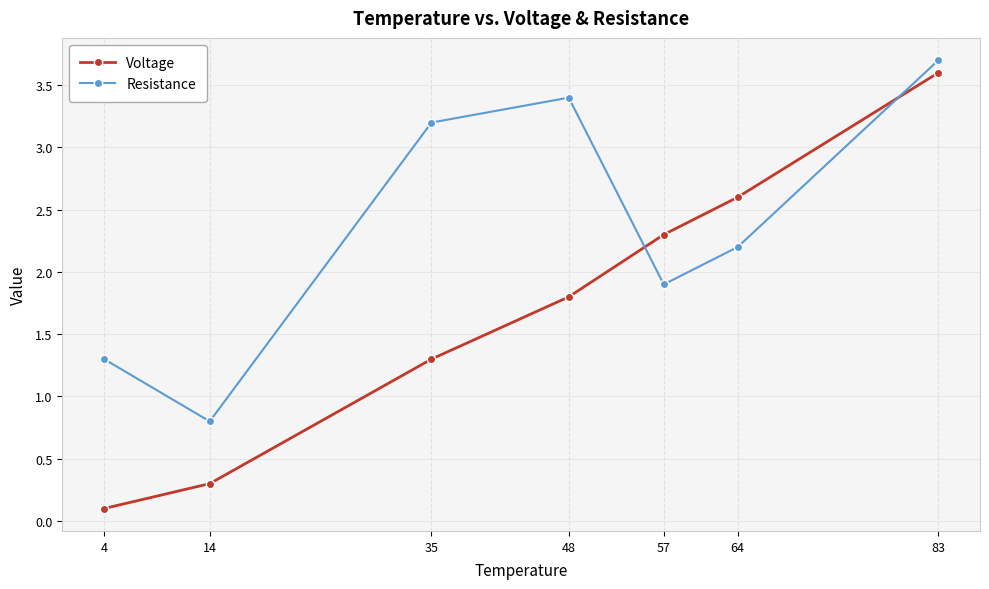

Rank the series by their maximum value, from lowest to highest.

Voltage, Resistance